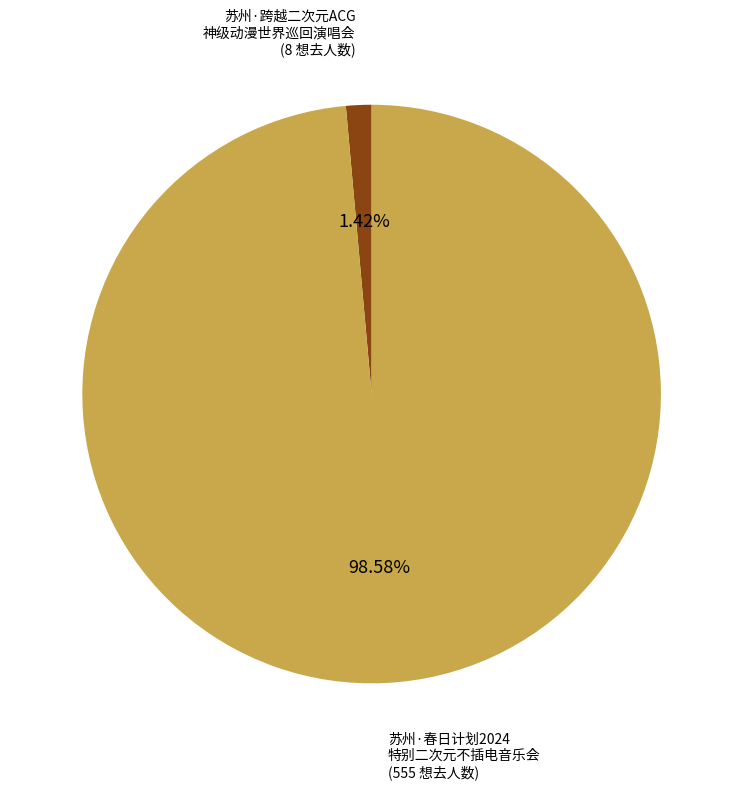

Is there a majority slice in this chart?

Yes